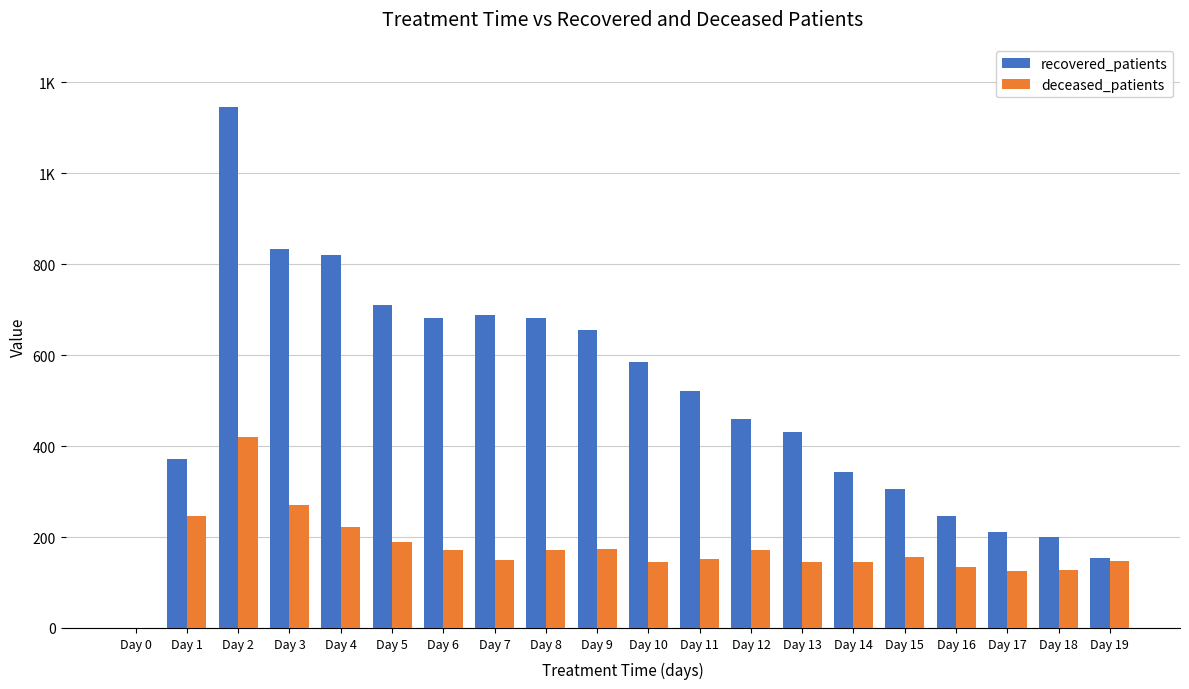

Rank the series by their maximum value, from lowest to highest.

deceased_patients, recovered_patients